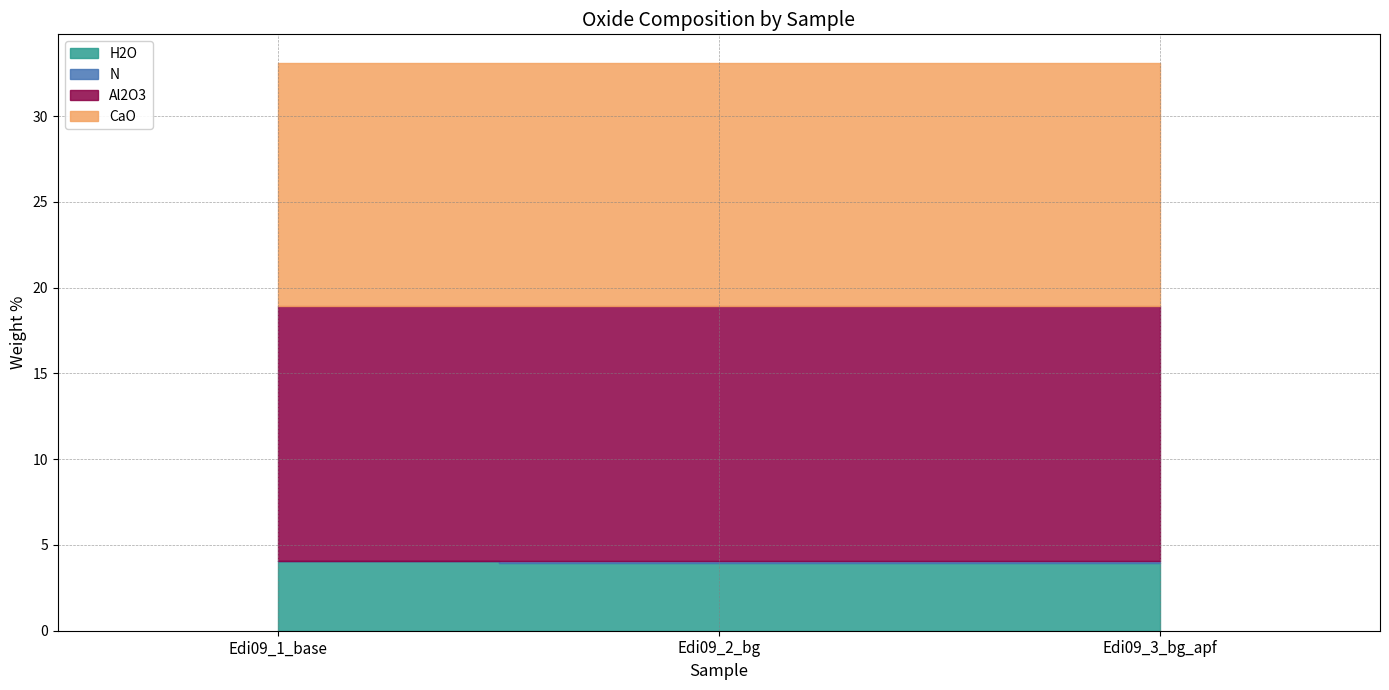

Rank the series at Edi09_3_bg_apf from highest to lowest value.

Al2O3, CaO, H2O, N